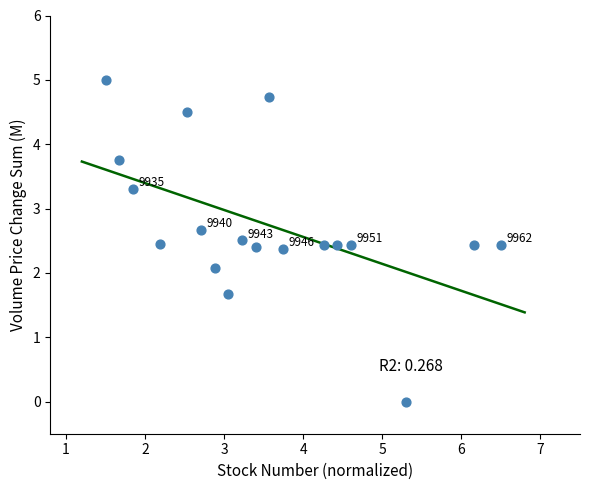

What is the range of X values (max minus min)?

5.0